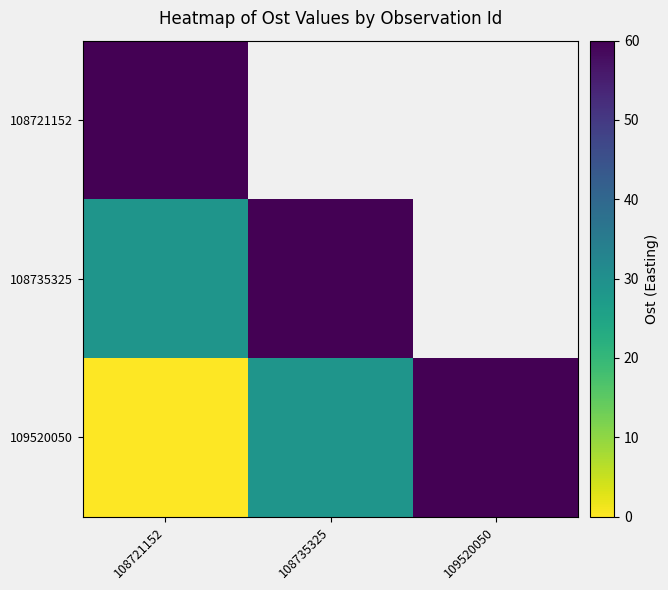

At how many categories does at least one series exceed 52?

3